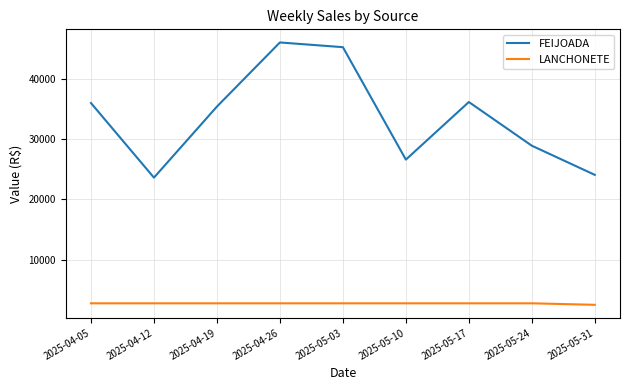

Which series changed the most between 2025-04-12 and 2025-05-24?

FEIJOADA